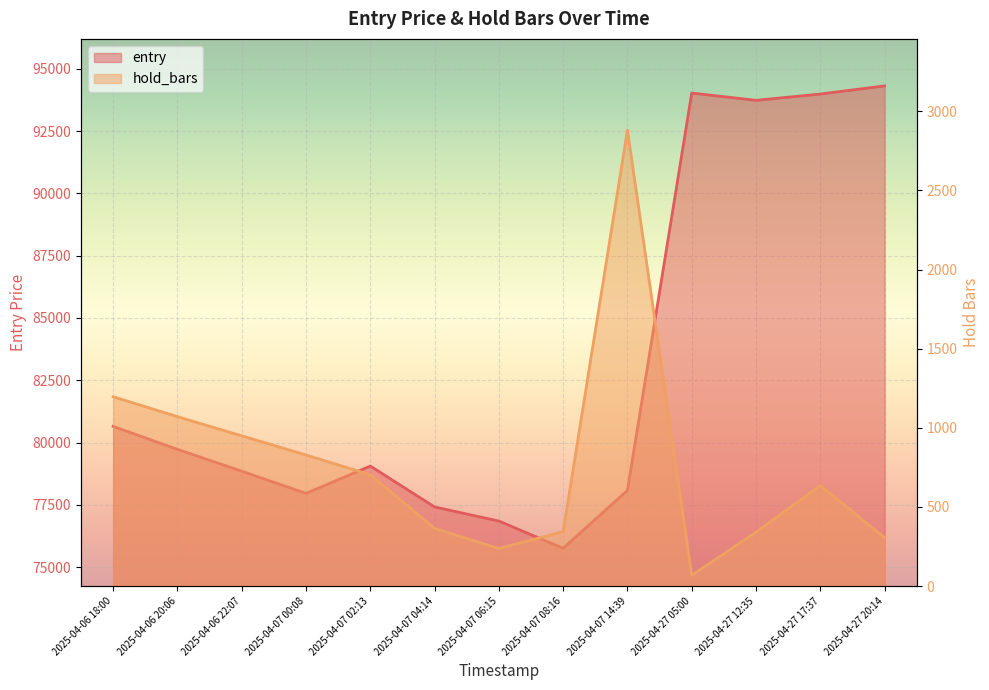

How many series are shown in this chart?

2